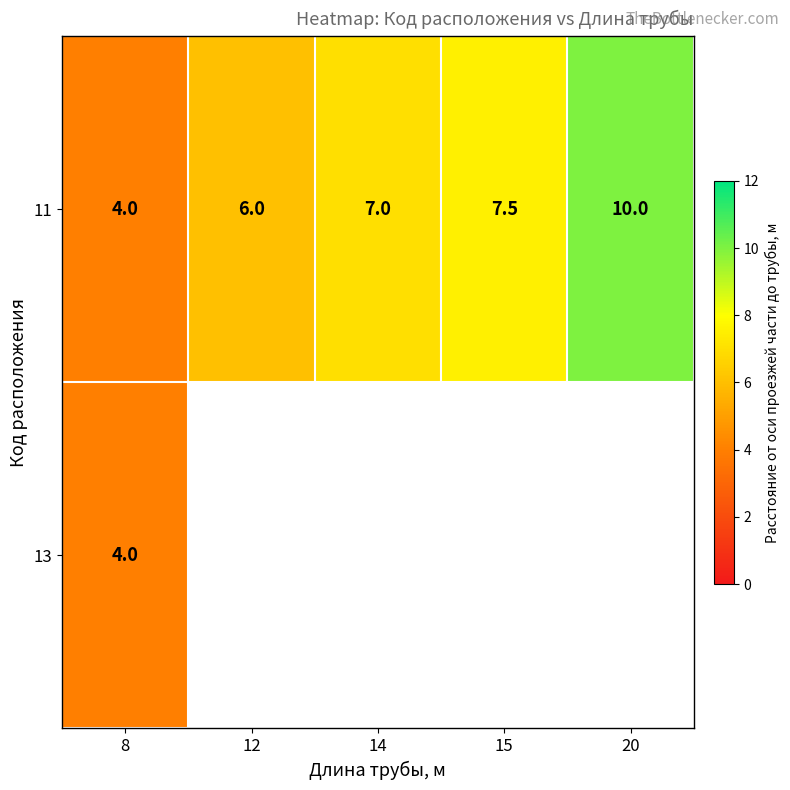

How many distinct data groups are displayed?

2